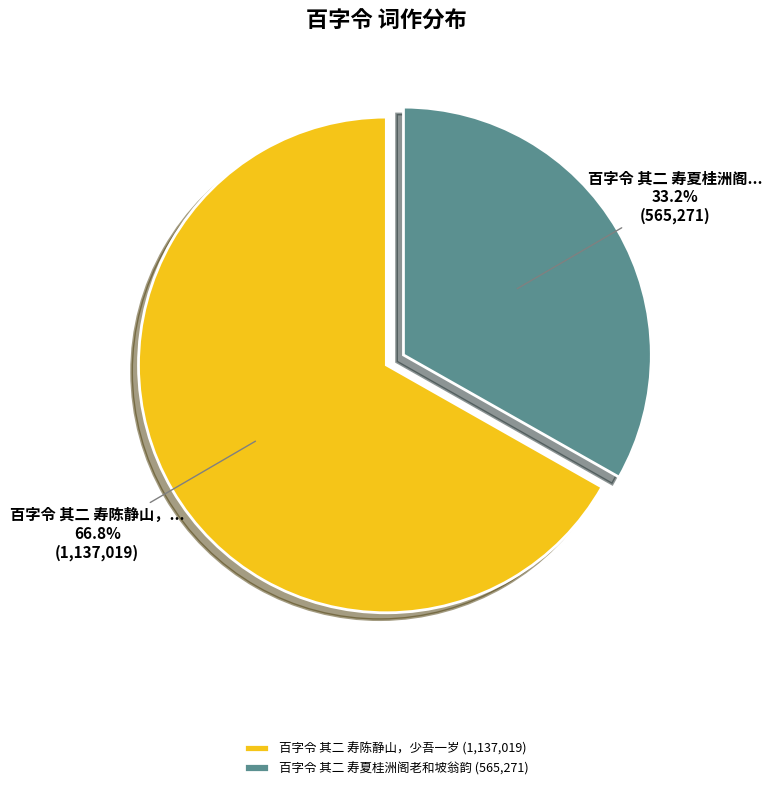

What is the majority slice?

百字令 其二 寿陈静山，少吾一岁